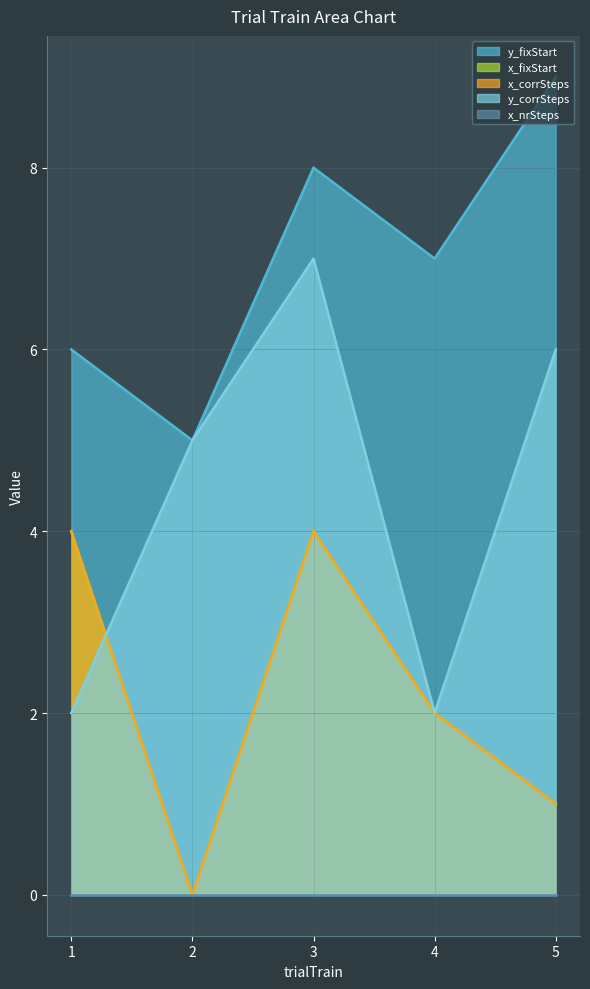

How many data points in x_corrSteps are above 2?

2